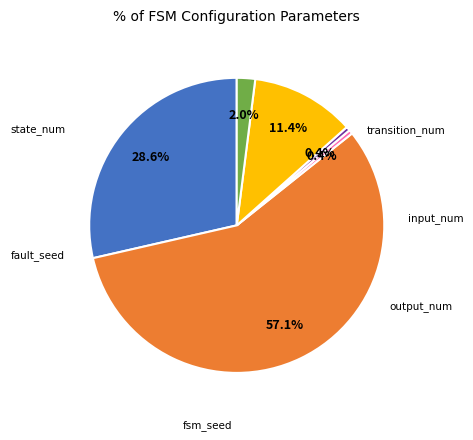

Count the number of slices in the pie.

6